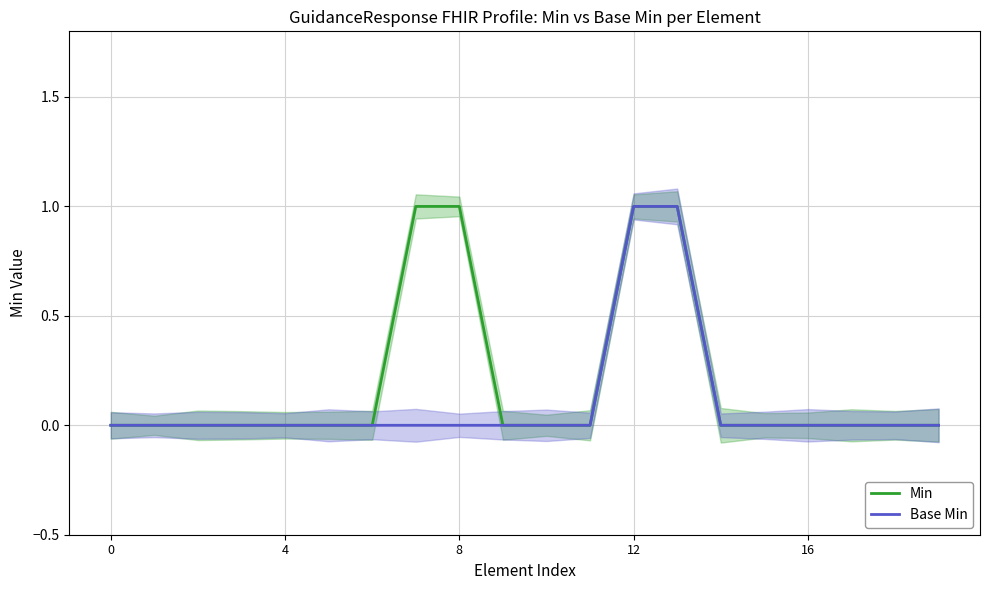

True or false: Min and Base Min intersect in this chart.

False